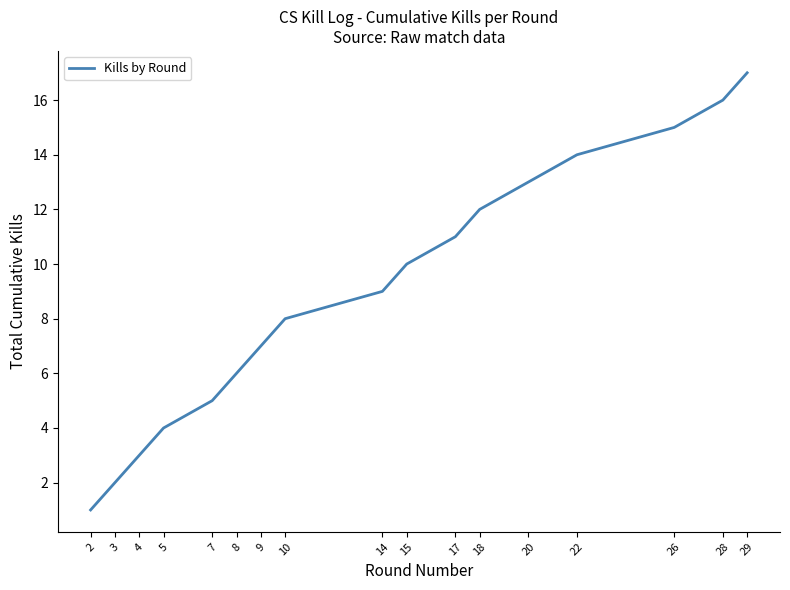

Is it true that the value at 8 is 6?

True